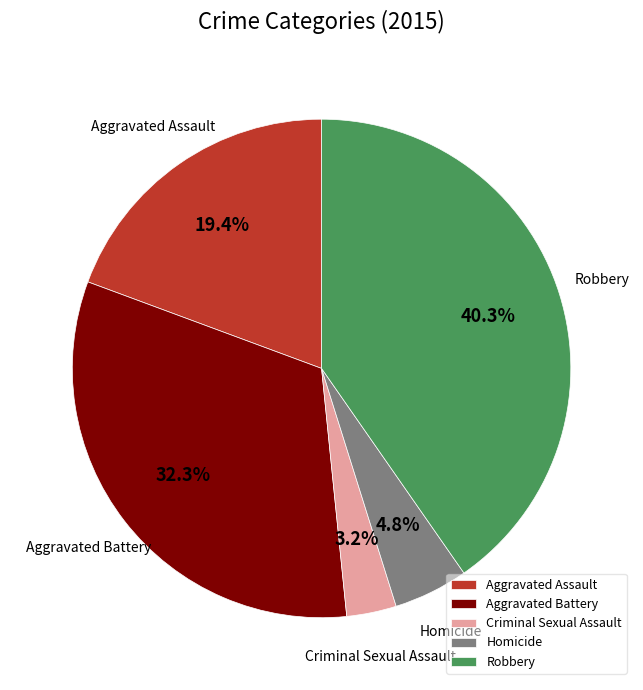

To the nearest percent, what portion does Aggravated Battery represent?

32%